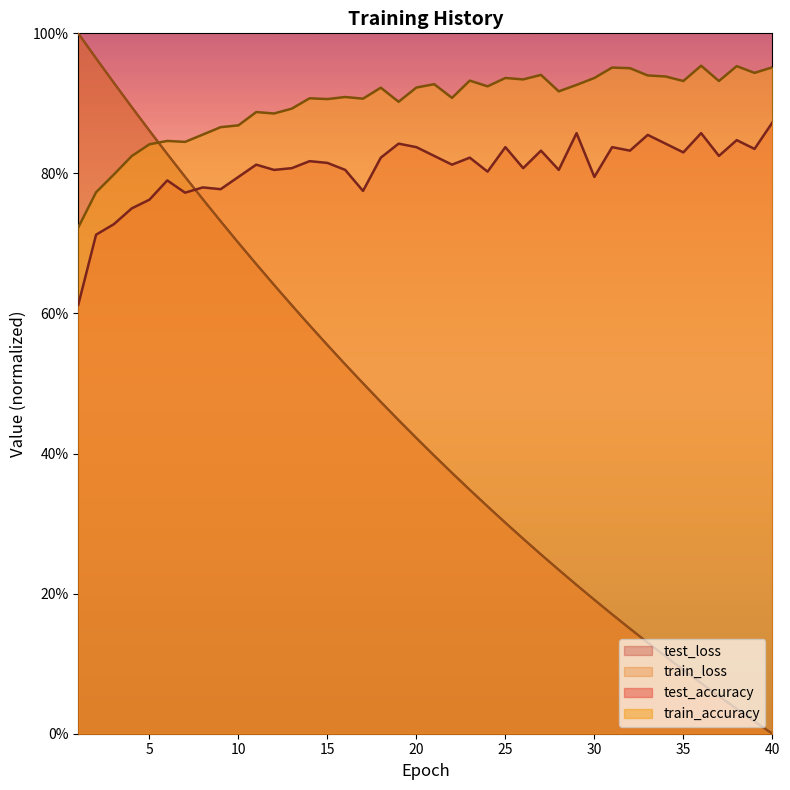

Reading left to right, extract all data points from this chart.

test_accuracy: 0.6	0.7	0.7	0.8	0.8	0.8	0.8	0.8	0.8	0.8	0.8	0.8	0.8	0.8	0.8	0.8	0.8	0.8	0.8	0.8	0.8	0.8	0.8	0.8	0.8	0.8	0.8	0.8	0.9	0.8	0.8	0.8	0.9	0.8	0.8	0.9	0.8	0.8	0.8	0.9
train_accuracy: 0.7	0.8	0.8	0.8	0.8	0.8	0.8	0.9	0.9	0.9	0.9	0.9	0.9	0.9	0.9	0.9	0.9	0.9	0.9	0.9	0.9	0.9	0.9	0.9	0.9	0.9	0.9	0.9	0.9	0.9	1.0	1.0	0.9	0.9	0.9	1.0	0.9	1.0	0.9	1.0
test_loss: 1.0	1.0	0.9	0.9	0.9	0.8	0.8	0.8	0.7	0.7	0.7	0.6	0.6	0.6	0.6	0.5	0.5	0.5	0.4	0.4	0.4	0.4	0.3	0.3	0.3	0.3	0.3	0.2	0.2	0.2	0.2	0.2	0.1	0.1	0.1	0.1	0.1	0.0	0.0	0.0
train_loss: 1.0	1.0	0.9	0.9	0.9	0.8	0.8	0.8	0.7	0.7	0.7	0.6	0.6	0.6	0.6	0.5	0.5	0.5	0.4	0.4	0.4	0.4	0.3	0.3	0.3	0.3	0.3	0.2	0.2	0.2	0.2	0.1	0.1	0.1	0.1	0.1	0.1	0.0	0.0	0.0